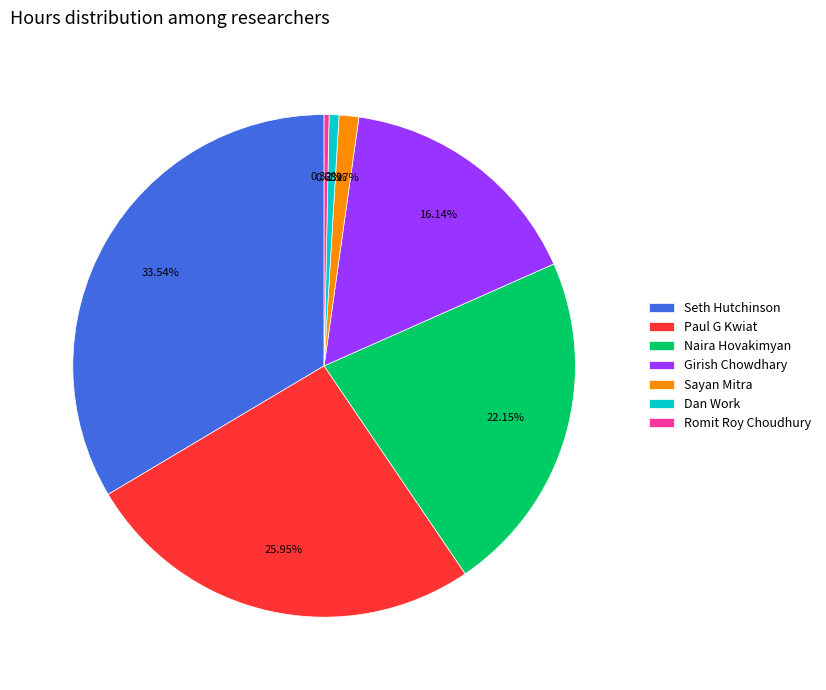

To the nearest percent, what portion does Sayan Mitra represent?

1%